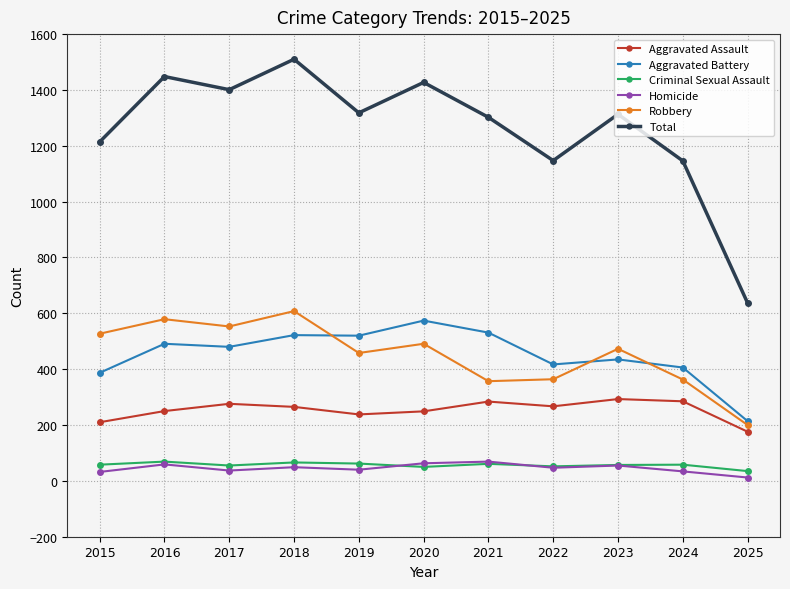

How many lines are shown in the chart?

6